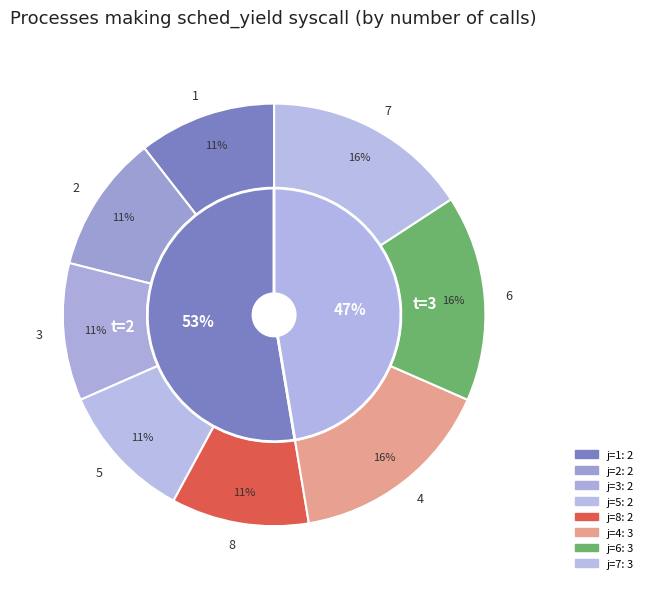

What percentage is NOT represented by 2?

89.5%